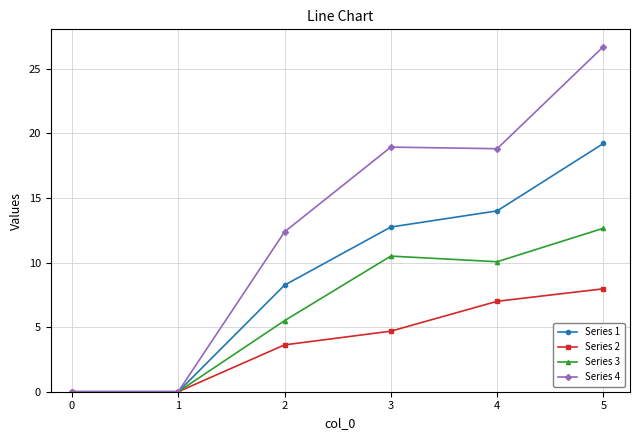

Does the chart have visible grid lines?

Yes